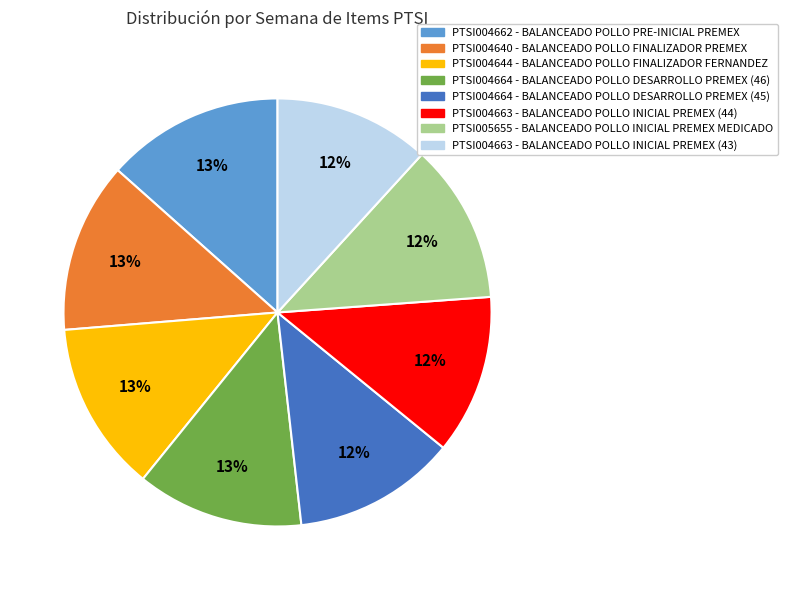

Is there a majority slice in this chart?

No